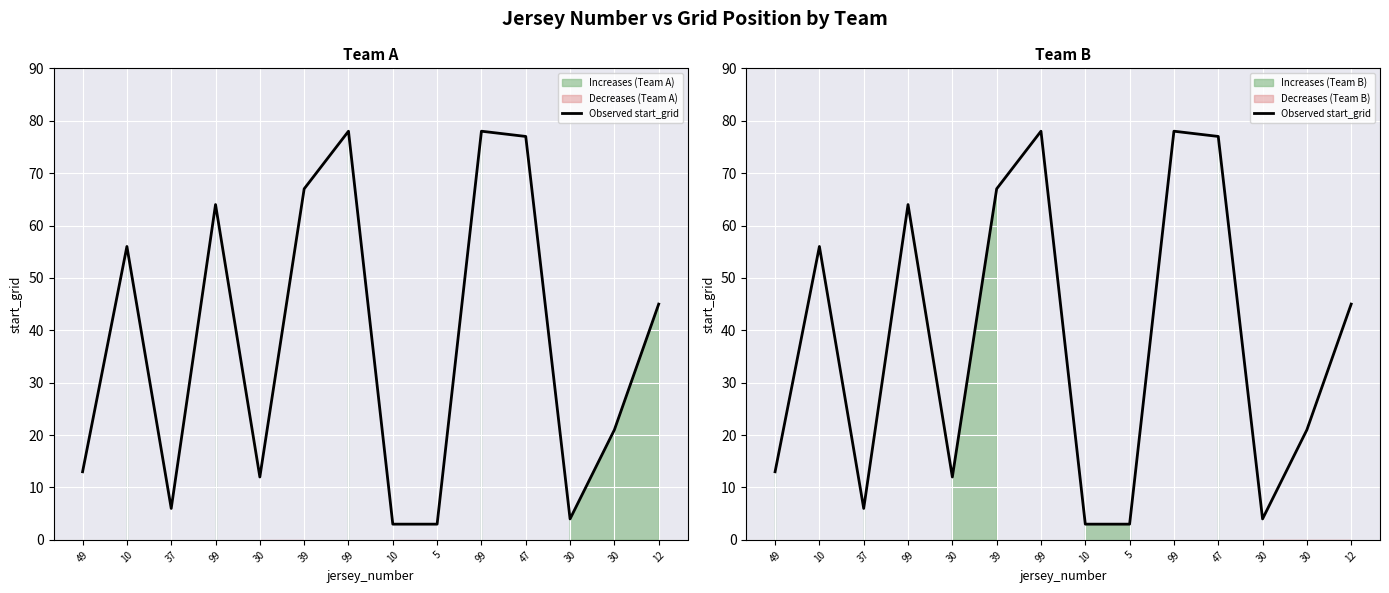

What is the difference between the values at 99 and 39?

11